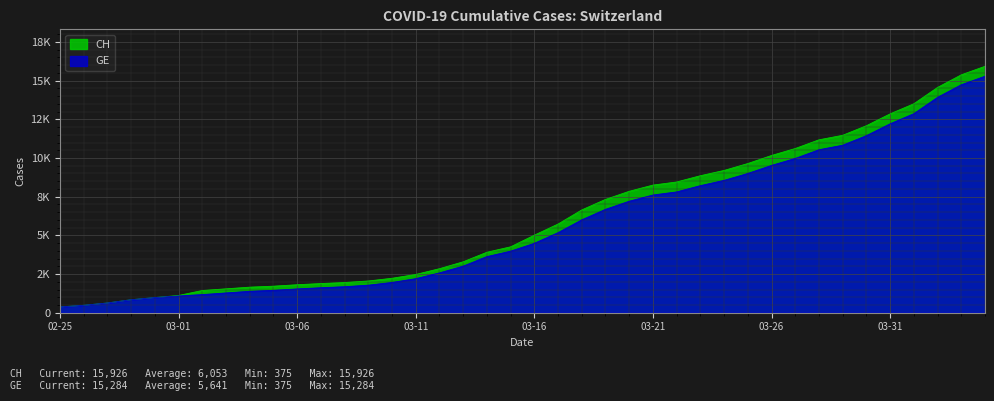

Is it true that CH equals 24848 at 2020-04-02?

False